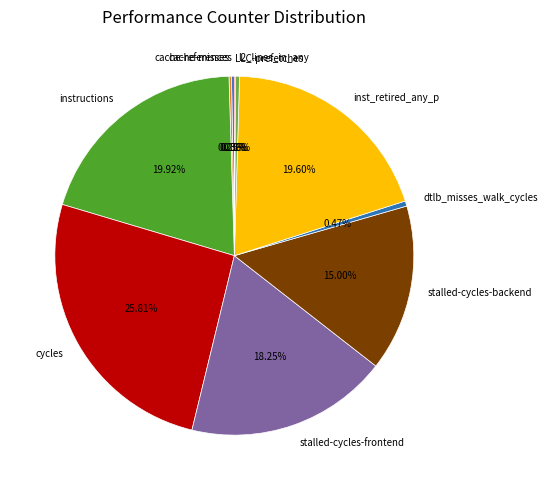

True or false: stalled-cycles-backend accounts for 15% of the total.

True